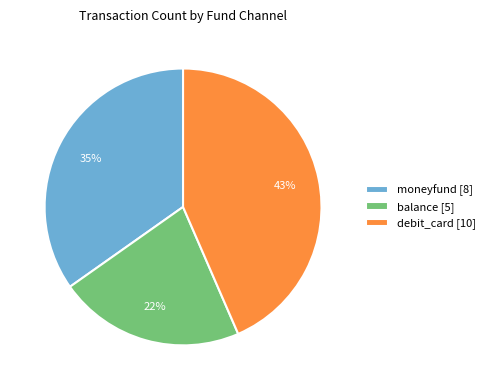

Rank the categories by value from lowest to highest.

balance, moneyfund, debit_card